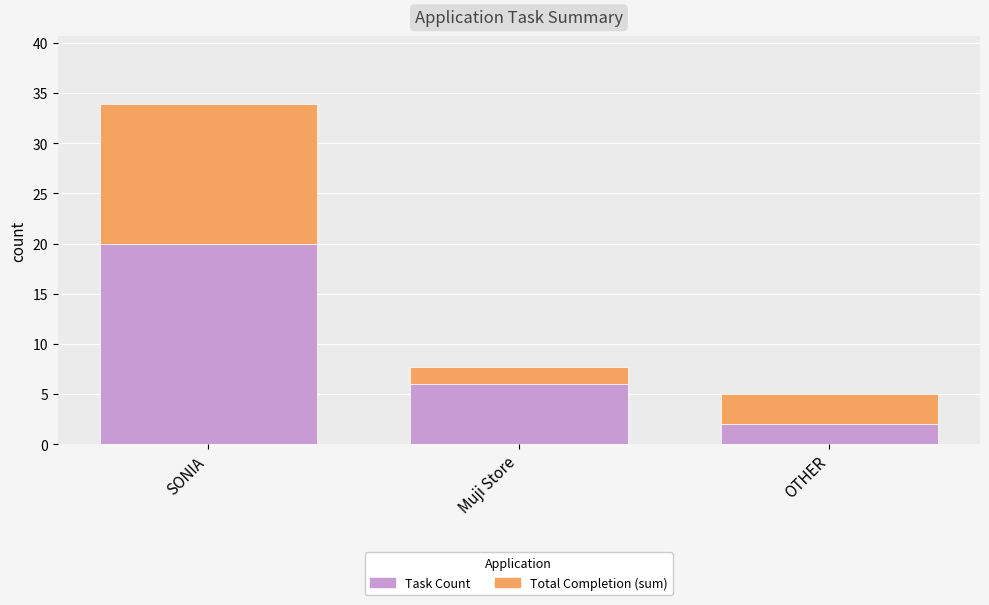

What is the average value of the Task Count series?

9.3